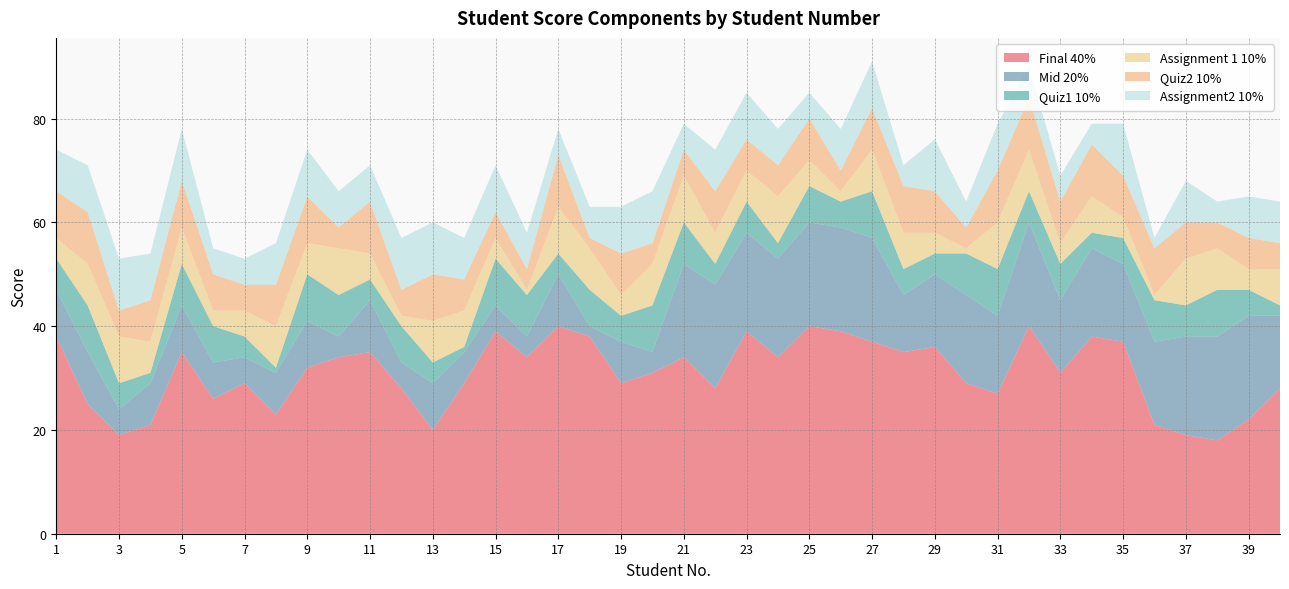

Reading left to right, what are all the values shown in this chart?

Final 40%: 1=38	2=25	3=19	4=21	5=35	6=26	7=29	8=23	9=32	10=34	11=35	12=28	13=20	14=29	15=39	16=34	17=40	18=38	19=29	20=31	21=34	22=28	23=39	24=34	25=40	26=39	27=37	28=35	29=36	30=29	31=27	32=40	33=31	34=38	35=37	36=21	37=19	38=18	39=22	40=28
Mid 20%: 1=9	2=10	3=5	4=8	5=9	6=7	7=5	8=8	9=9	10=4	11=10	12=5	13=9	14=6	15=5	16=4	17=10	18=2	19=8	20=4	21=18	22=20	23=19	24=19	25=20	26=20	27=20	28=11	29=14	30=17	31=15	32=20	33=14	34=17	35=15	36=16	37=19	38=20	39=20	40=14
Quiz1 10%: 1=6	2=9	3=5	4=2	5=8	6=7	7=4	8=1	9=9	10=8	11=4	12=7	13=4	14=1	15=9	16=8	17=4	18=7	19=5	20=9	21=8	22=4	23=6	24=3	25=7	26=5	27=9	28=5	29=4	30=8	31=9	32=6	33=7	34=3	35=5	36=8	37=6	38=9	39=5	40=2
Assignment 1 10%: 1=4	2=8	3=9	4=6	5=7	6=3	7=5	8=8	9=6	10=9	11=5	12=2	13=8	14=7	15=4	16=1	17=9	18=8	19=4	20=8	21=9	22=6	23=6	24=9	25=5	26=2	27=8	28=7	29=4	30=1	31=9	32=8	33=4	34=7	35=4	36=1	37=9	38=8	39=4	40=7
Quiz2 10%: 1=9	2=10	3=5	4=8	5=9	6=7	7=5	8=8	9=9	10=4	11=10	12=5	13=9	14=6	15=5	16=4	17=10	18=2	19=8	20=4	21=5	22=8	23=6	24=6	25=8	26=4	27=8	28=9	29=8	30=4	31=10	32=10	33=8	34=10	35=8	36=9	37=7	38=5	39=6	40=5
Assignment2 10%: 1=8	2=9	3=10	4=9	5=10	6=5	7=5	8=8	9=9	10=7	11=7	12=10	13=10	14=8	15=9	16=7	17=5	18=6	19=9	20=10	21=5	22=8	23=9	24=7	25=5	26=8	27=9	28=4	29=10	30=5	31=9	32=6	33=5	34=4	35=10	36=2	37=8	38=4	39=8	40=8